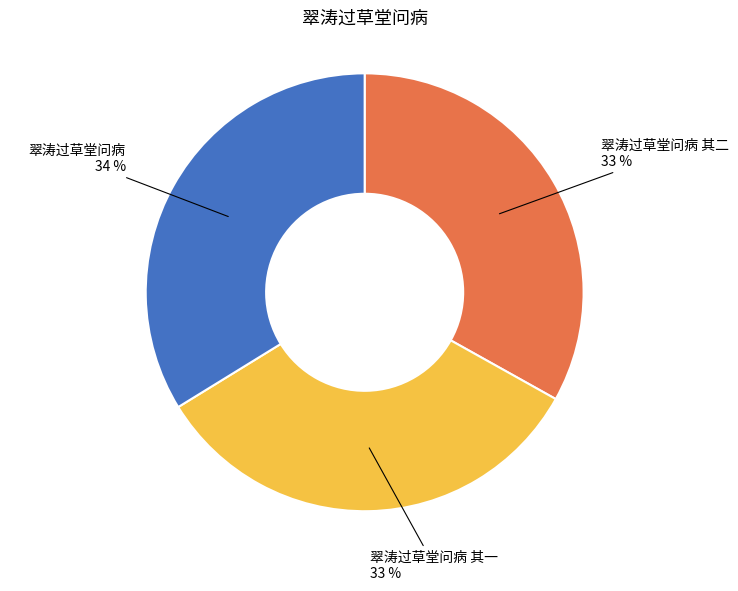

Count the number of slices in the pie.

3